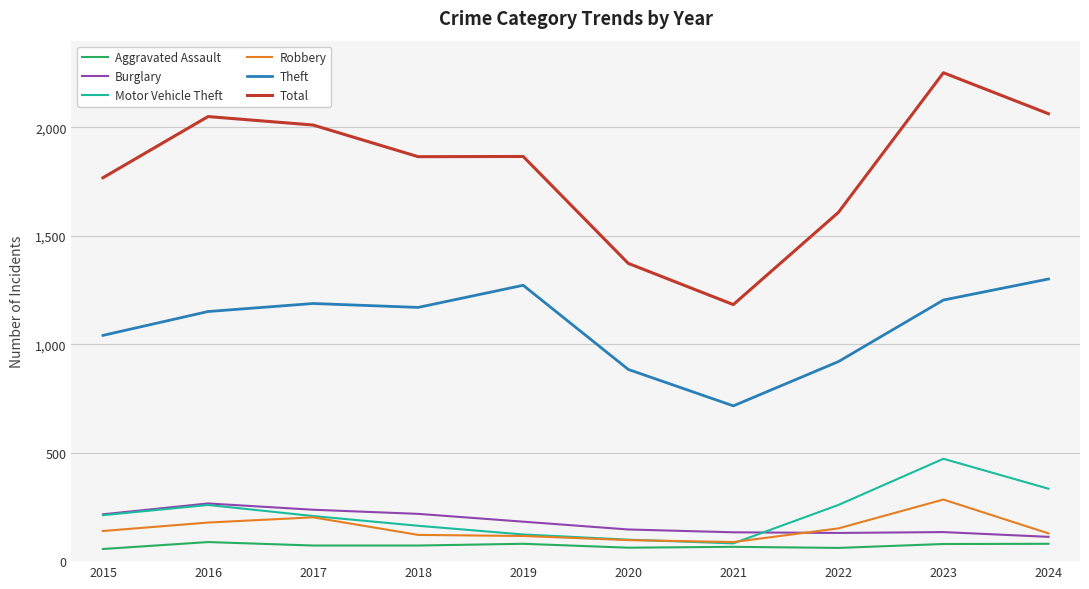

Does the chart have visible grid lines?

Yes